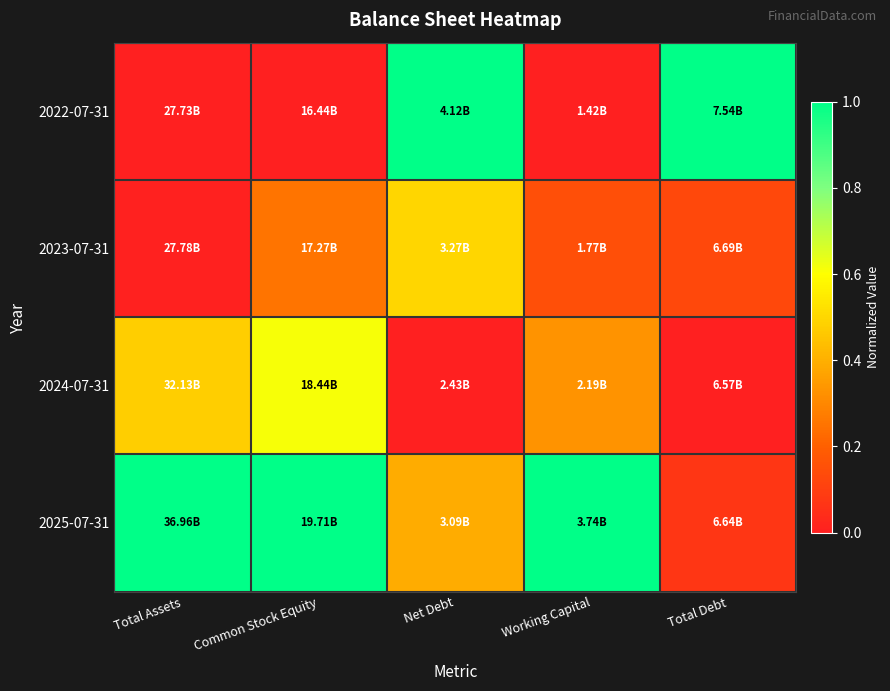

List the series in order of their overall mean, lowest first.

2023-07-31, 2024-07-31, 2022-07-31, 2025-07-31